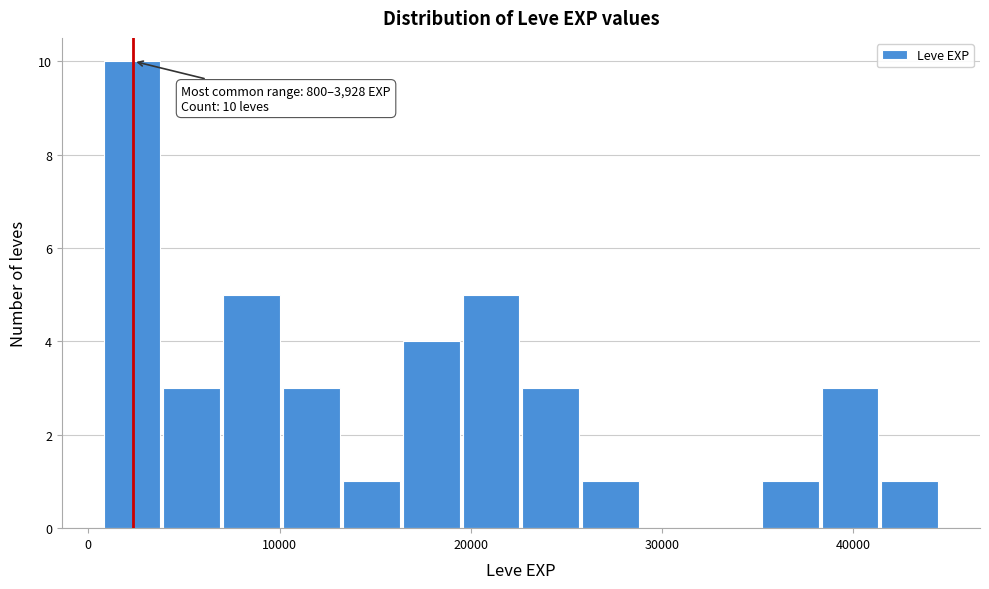

Around what value on the x-axis is the tallest bar? Give the approximate position of its centre, as read against the axis.

2000